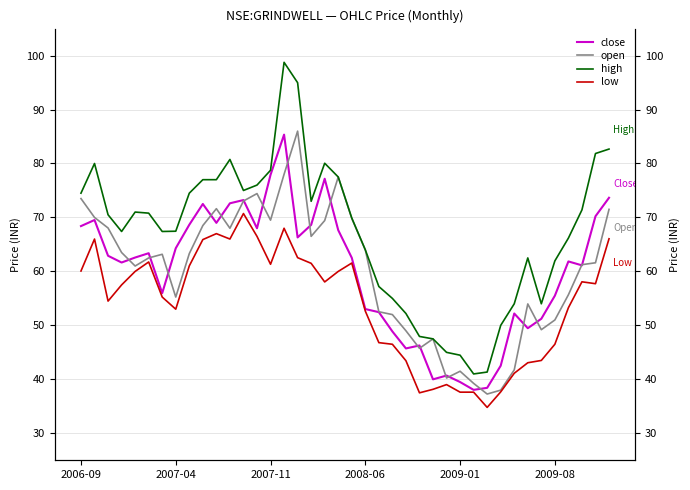

What position from the right is 18?

22